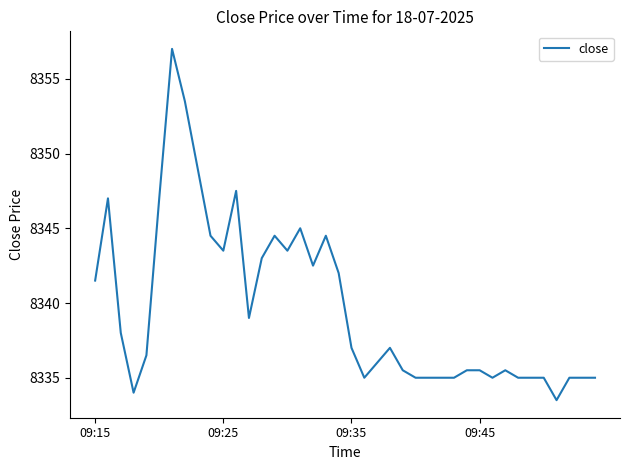

What is the difference between the maximum and minimum values?

23.5